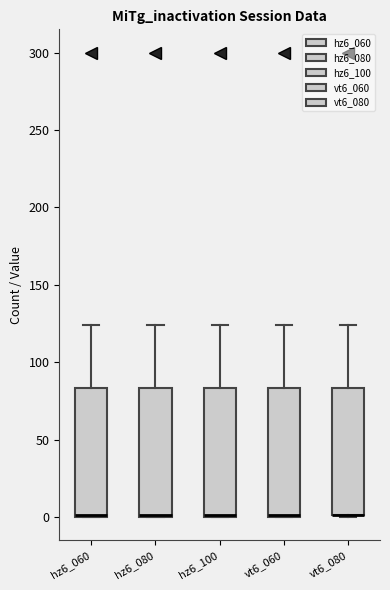

Reading left to right, read every box against the y-axis: the position of its median line, the range the box covers, and the ends of its whiskers. The values are not printed on the chart, so give them approximately, as read against the axis.

hz6_060: median 0 (drawn on the box's lower edge), box 0 to 85, whiskers 0 to 125
hz6_080: median 0 (drawn on the box's lower edge), box 0 to 85, whiskers 0 to 125
hz6_100: median 0 (drawn on the box's lower edge), box 0 to 85, whiskers 0 to 125
vt6_060: median 0 (drawn on the box's lower edge), box 0 to 85, whiskers 0 to 125
vt6_080: median 0 (drawn on the box's lower edge), box 0 to 85, whiskers 0 to 125